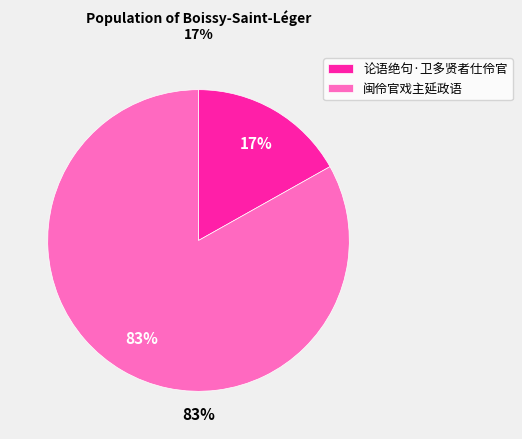

Approximately how many times larger is the value at 闽伶官戏主延政语 compared to 论语绝句·卫多贤者仕伶官?

4.9